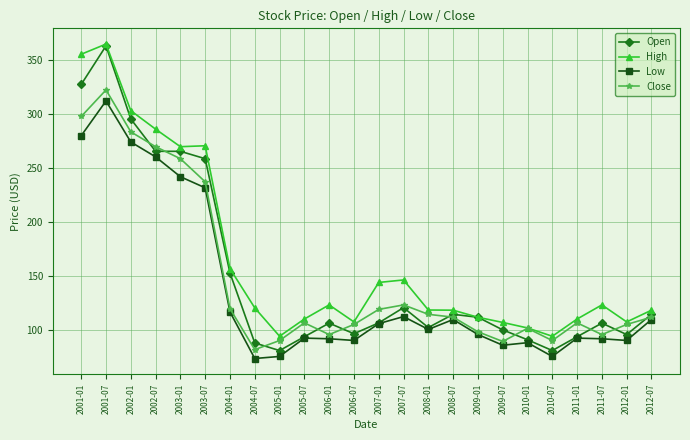

What is the total value across all series at 2008-01?

437.5